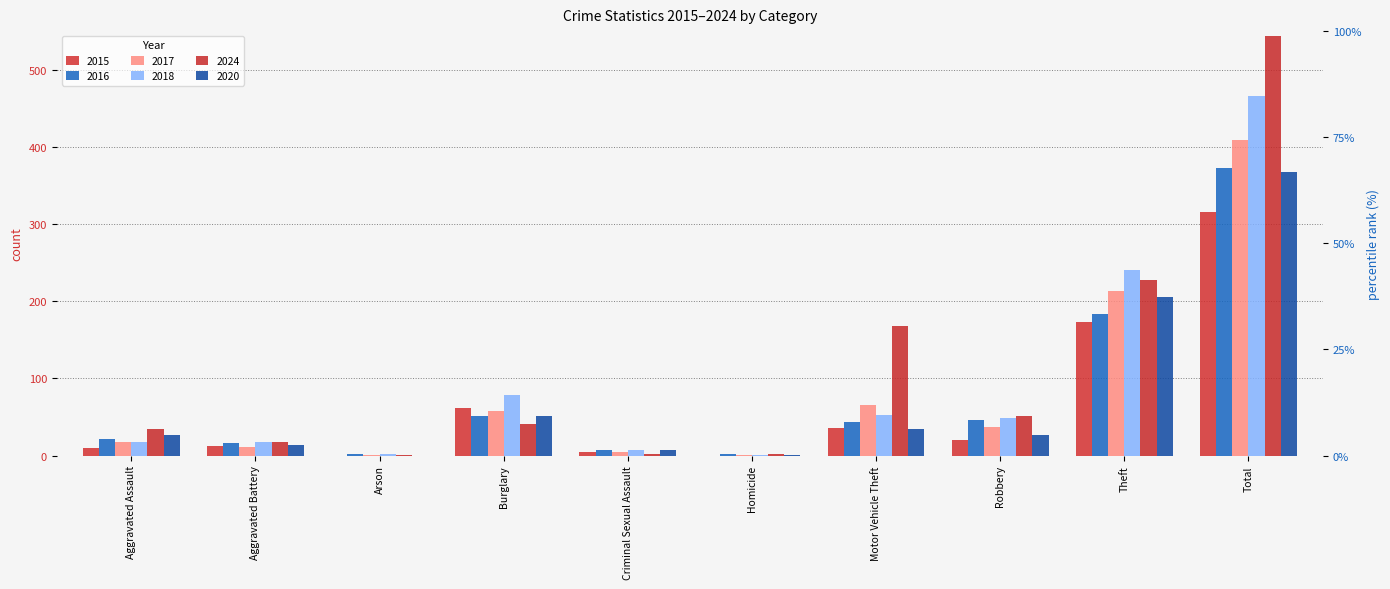

What is the difference between the maximum and minimum values in the 2024 series?

543